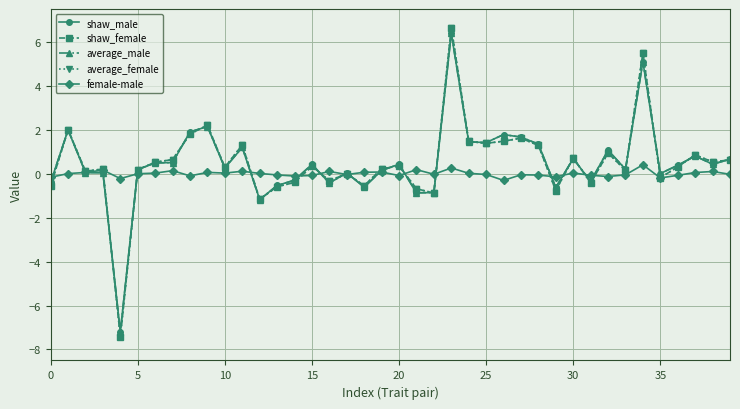

True or false: shaw_female has more than 1 interior local peaks.

True